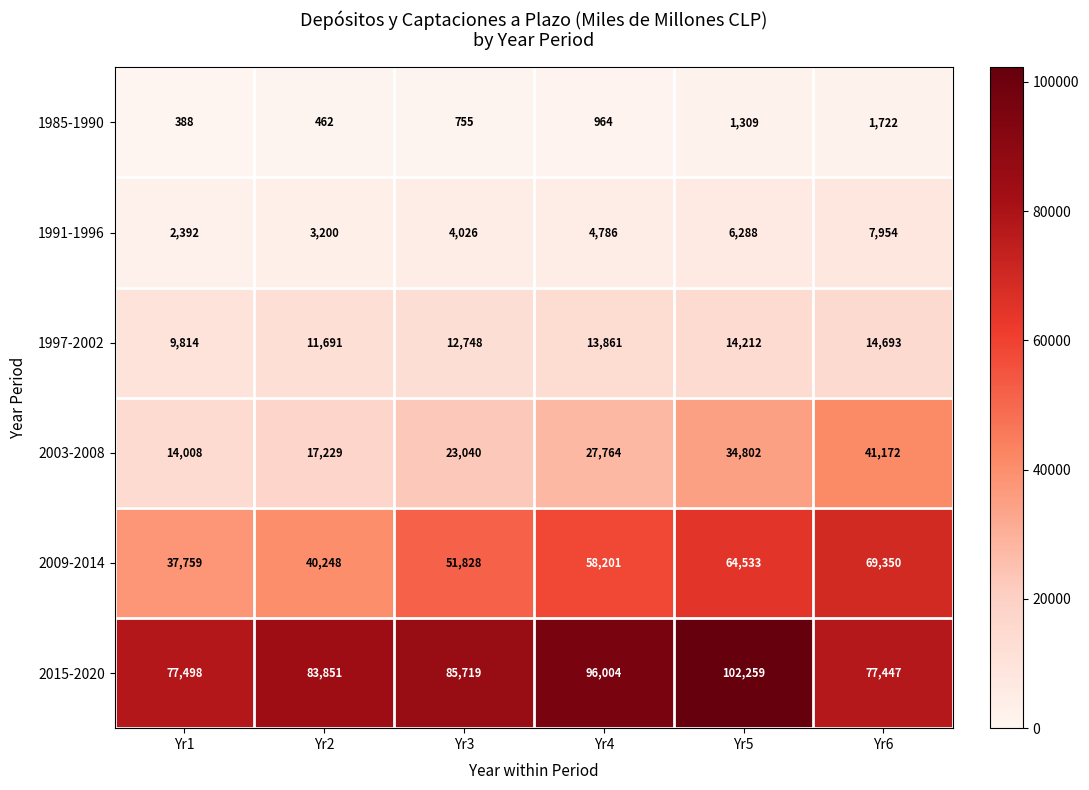

Which series changed the most between Yr1 and Yr3?

2009-2014